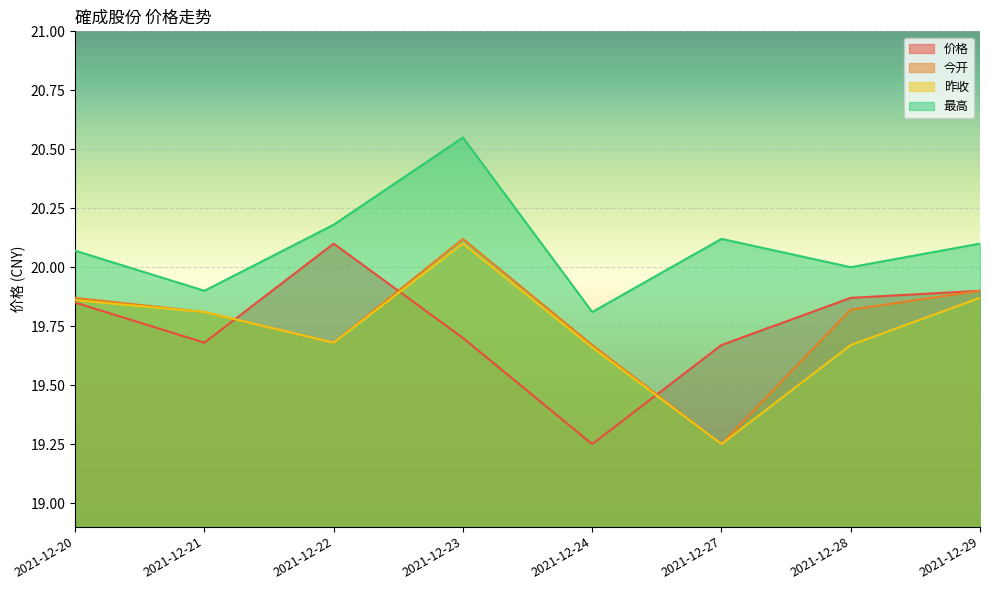

What is the value of the 昨收 point at the 6th from the left?

19.2